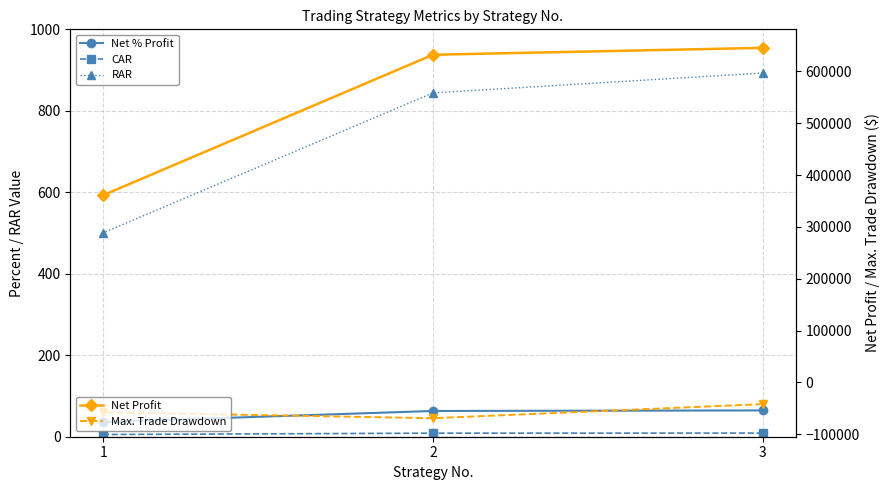

Between 3 and 2, which is larger?

3